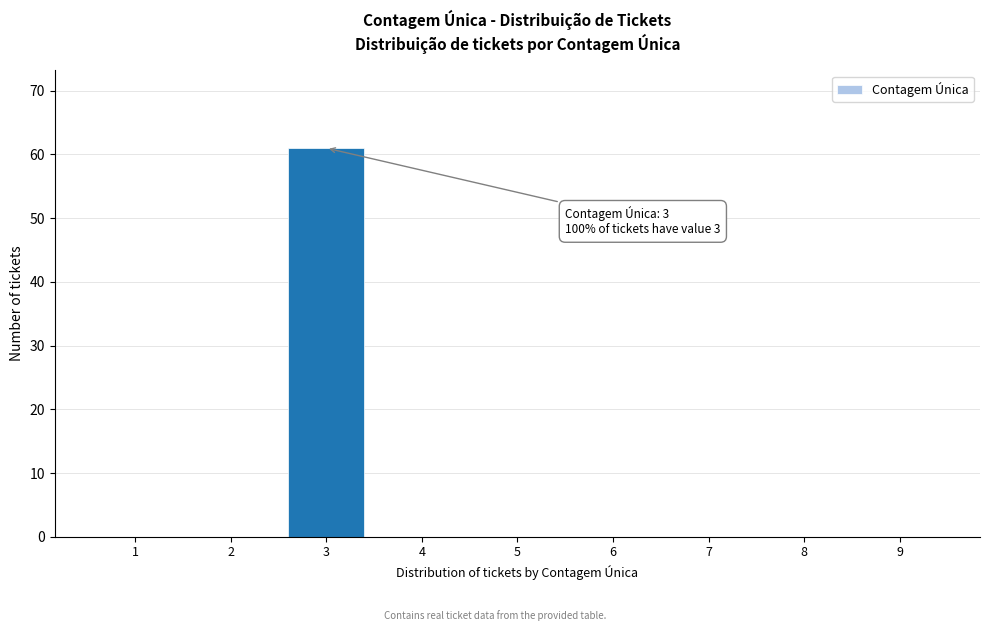

Reading left to right, extract all data points from this chart.

1=0	2=0	3=61	4=0	5=0	6=0	7=0	8=0	9=0